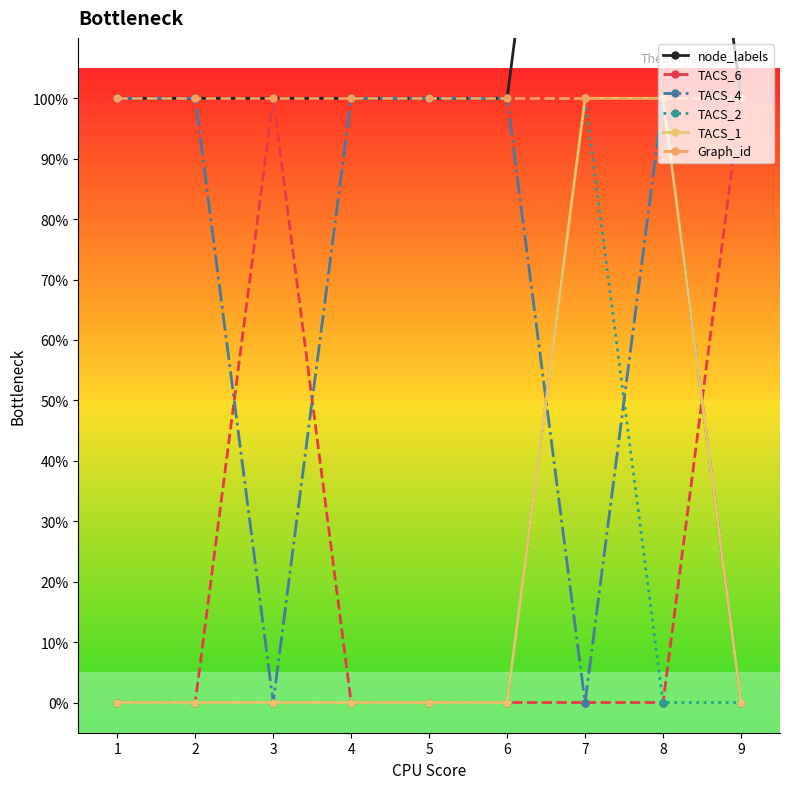

Which series has the widest spread of values?

node_labels